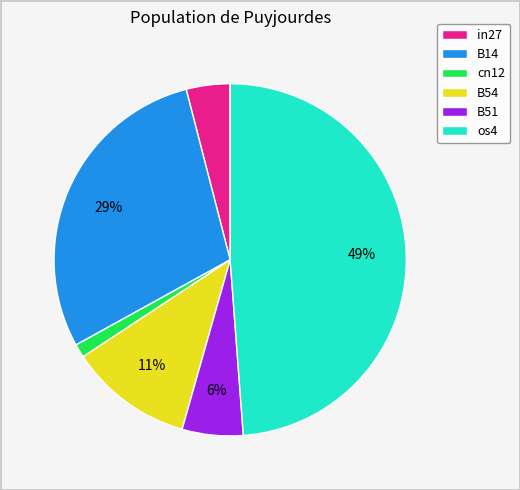

Is there any slice that represents more than half of the pie?

No